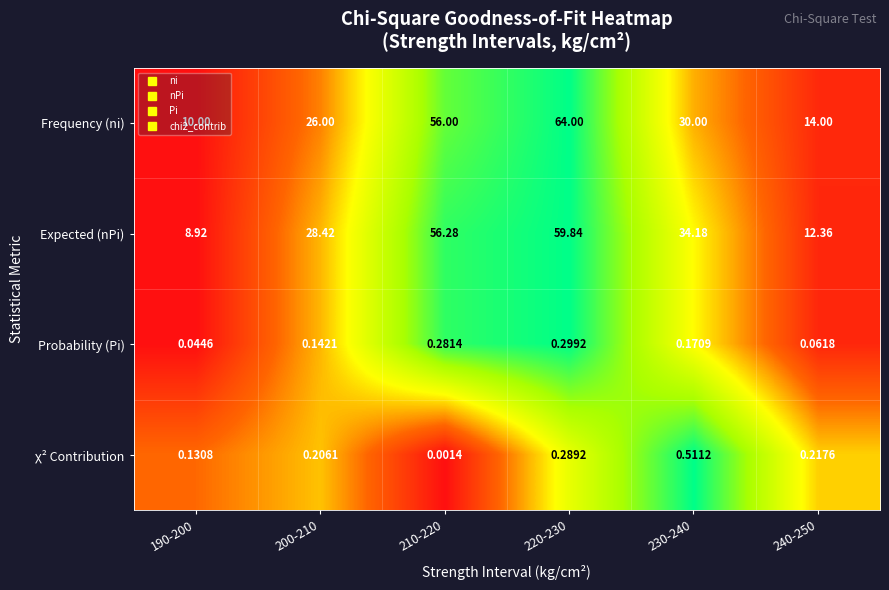

List the series in order of their peak value, lowest first.

Probability (Pi), χ² Contribution, Expected (nPi), Frequency (ni)